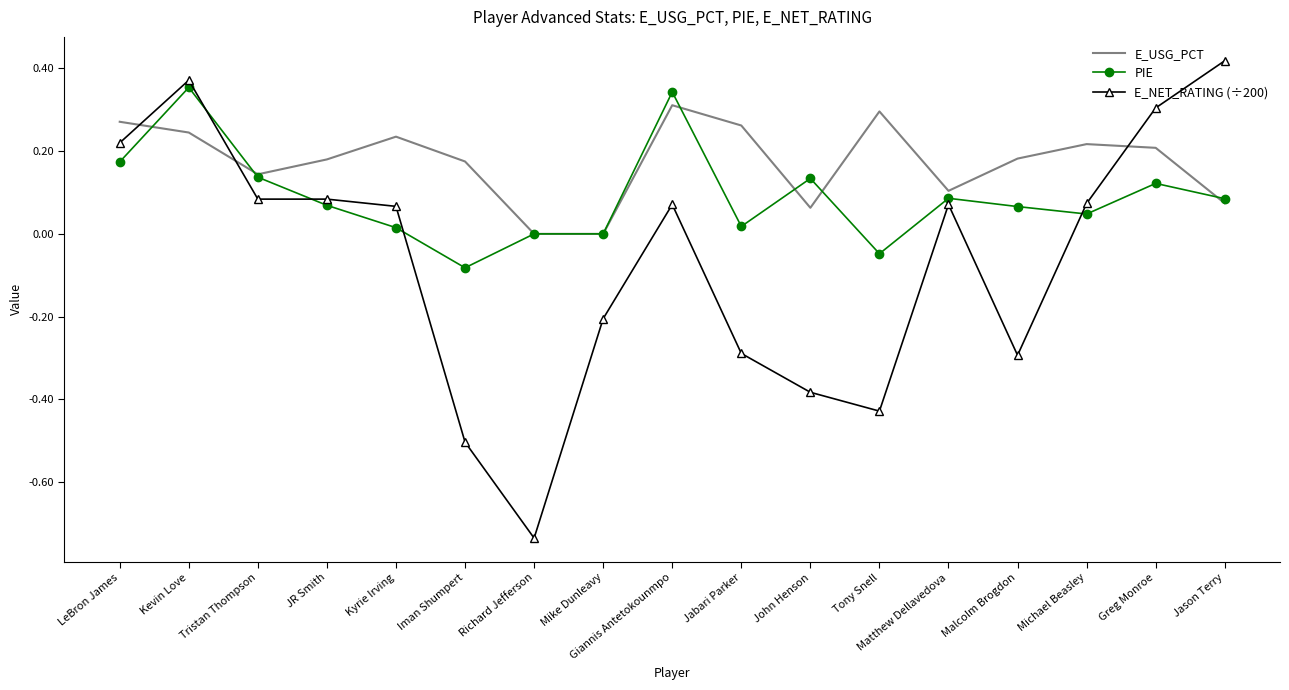

What position from the right is Michael Beasley?

3